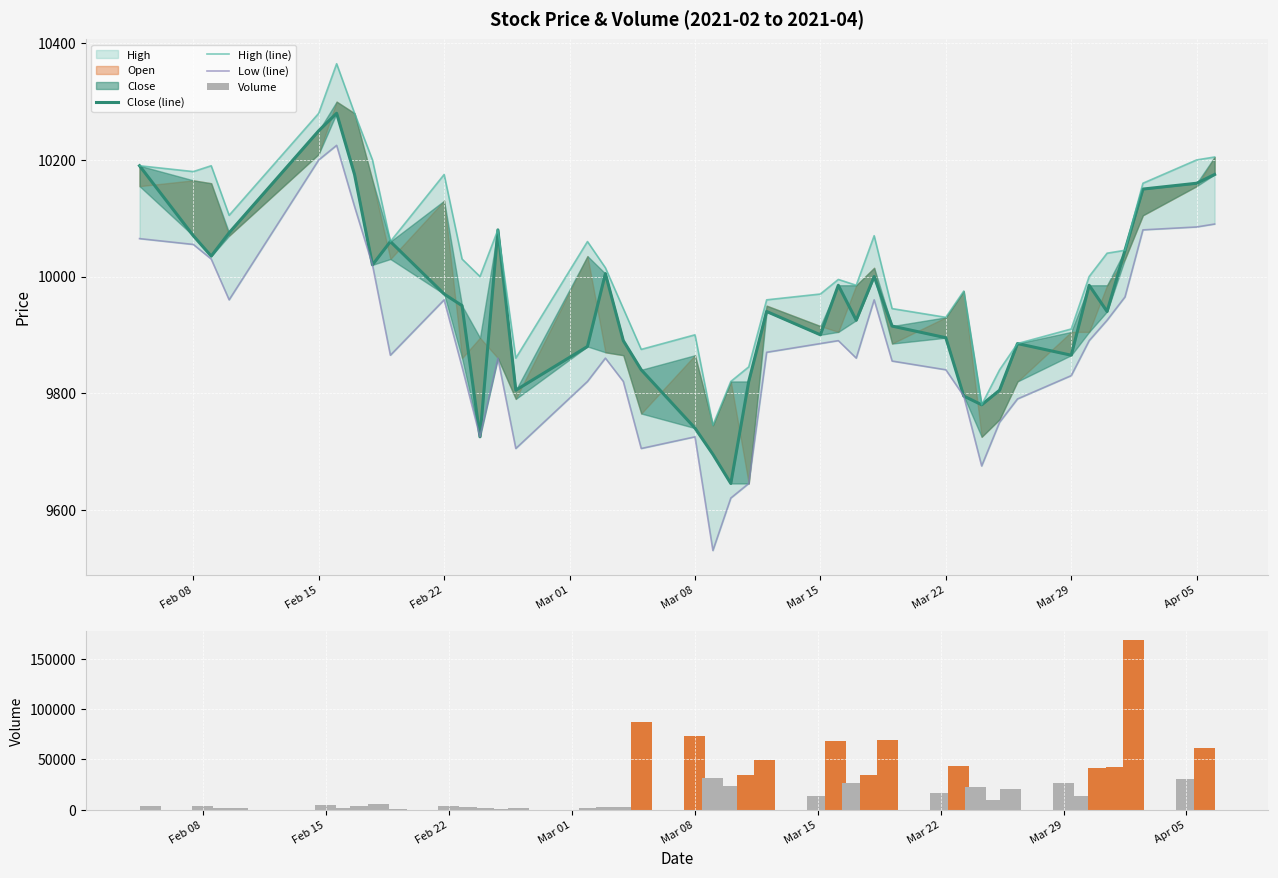

Rank the series by their maximum value, from lowest to highest.

Low (line), Close (line), High (line), Volume